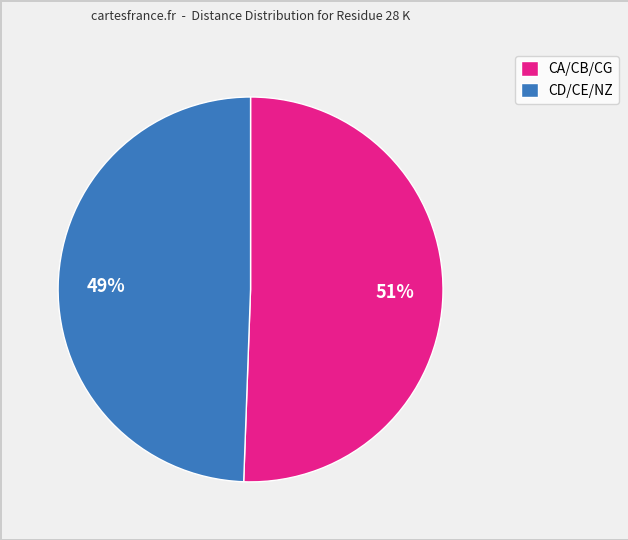

Is it true that CD/CE/NZ is 49% of the pie?

True